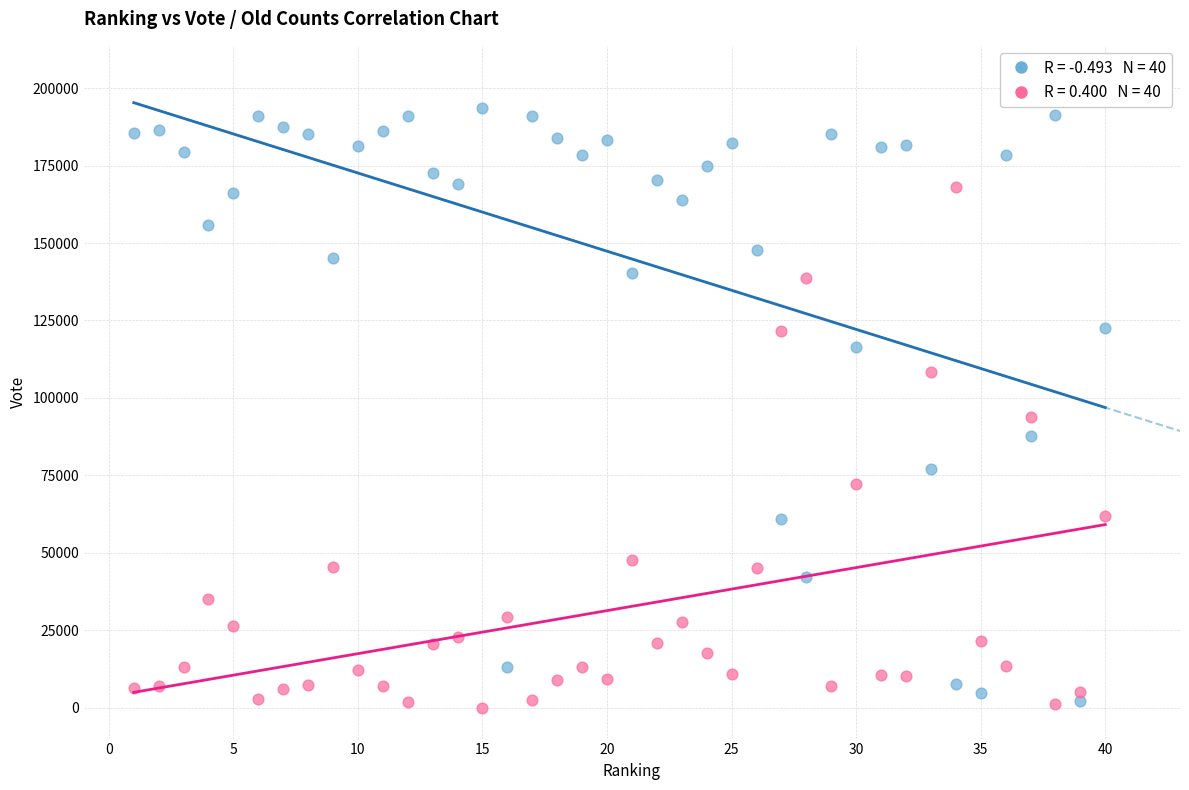

Across all data points, what is the range of Y values (max minus min)?

193629